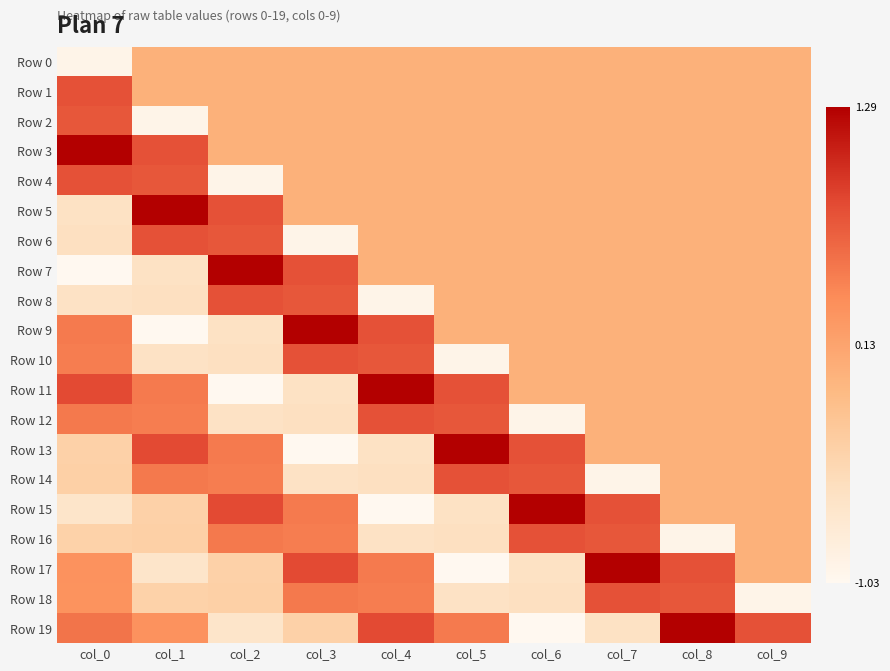

Which series has the largest range (max minus min)?

Row 7